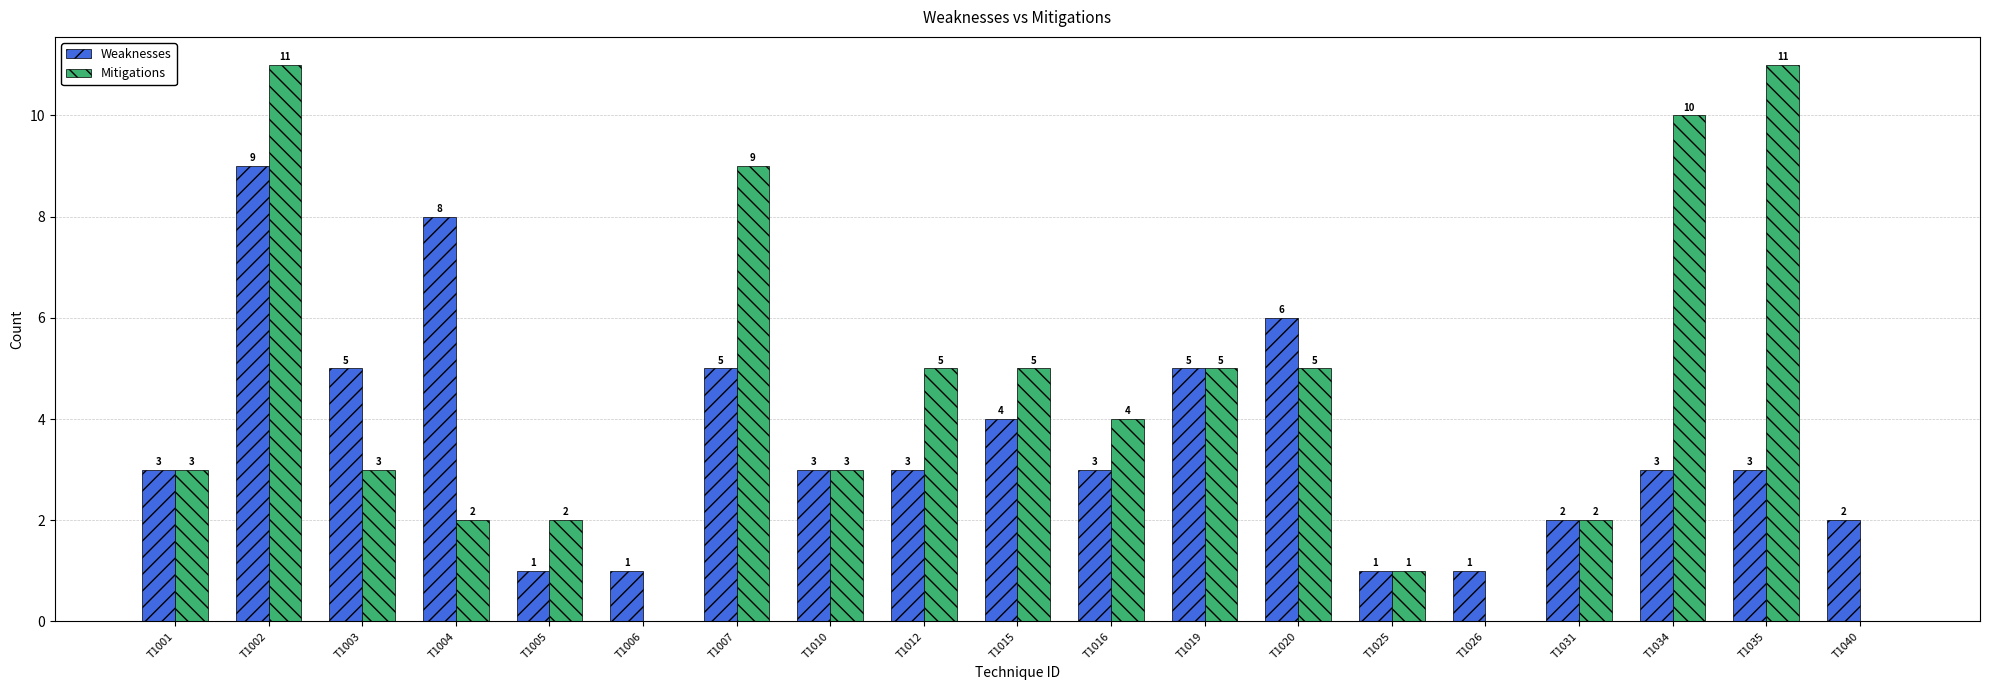

At which category is the sum across all series the highest?

T1002